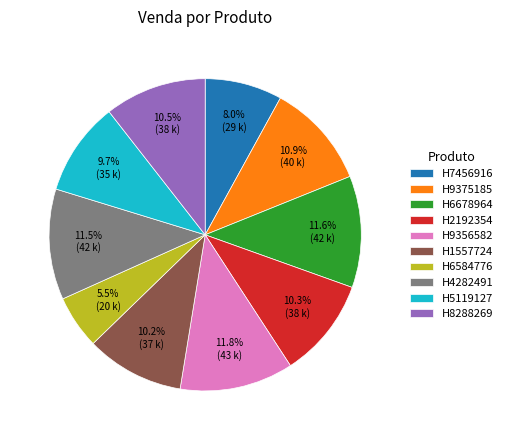

Approximately how many times larger is the value at H7456916 compared to H5119127?

0.8